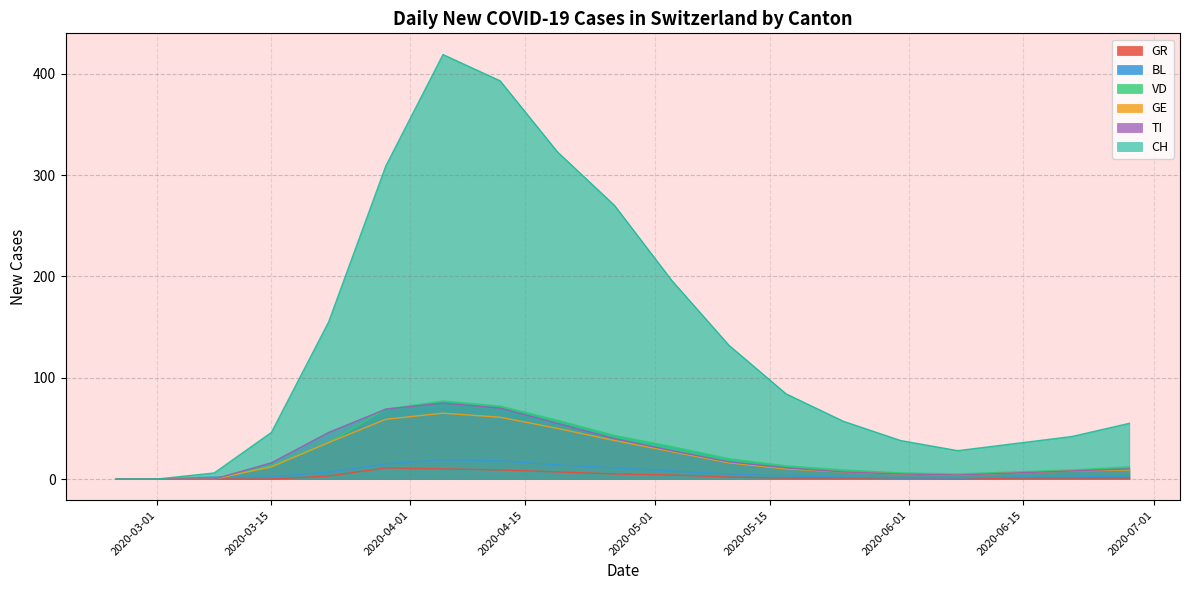

What is the maximum value for TI?

75